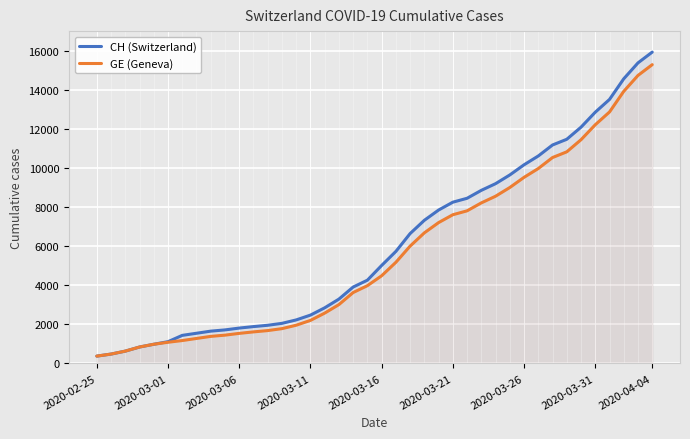

What is the difference between the highest and lowest values at 23?

642